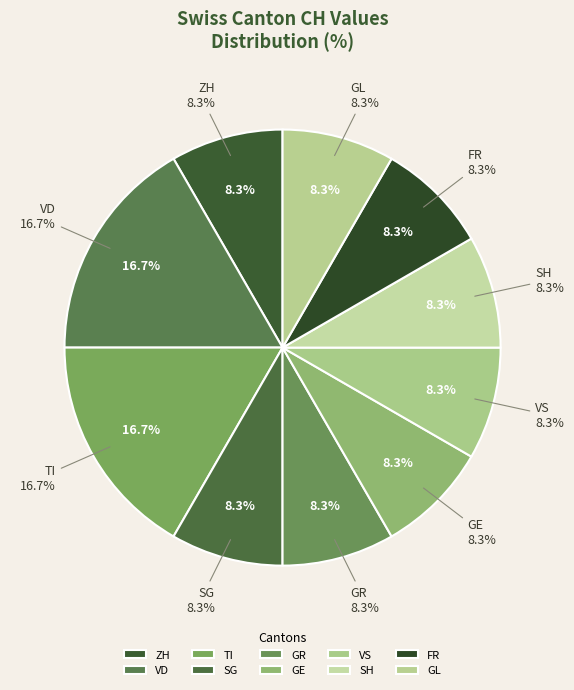

Between GR and GE, which is larger?

GE